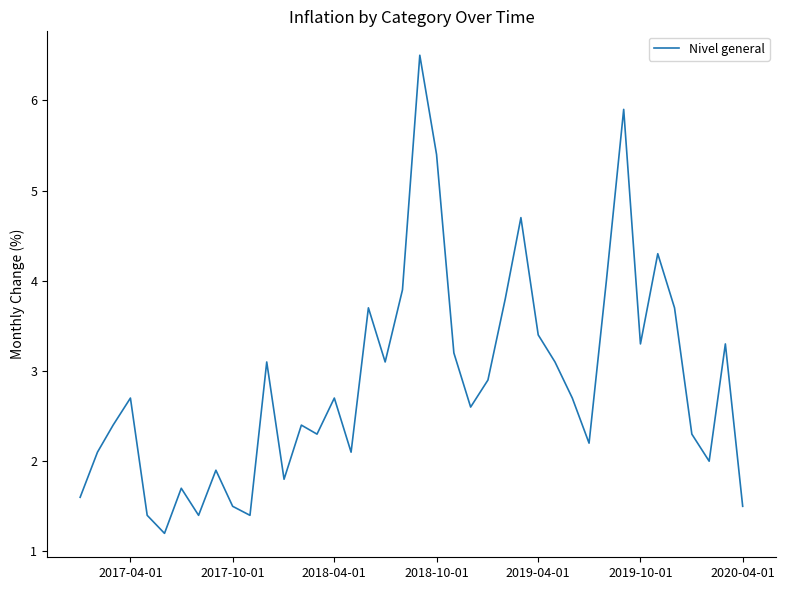

What is the maximum value shown in the chart?

6.5